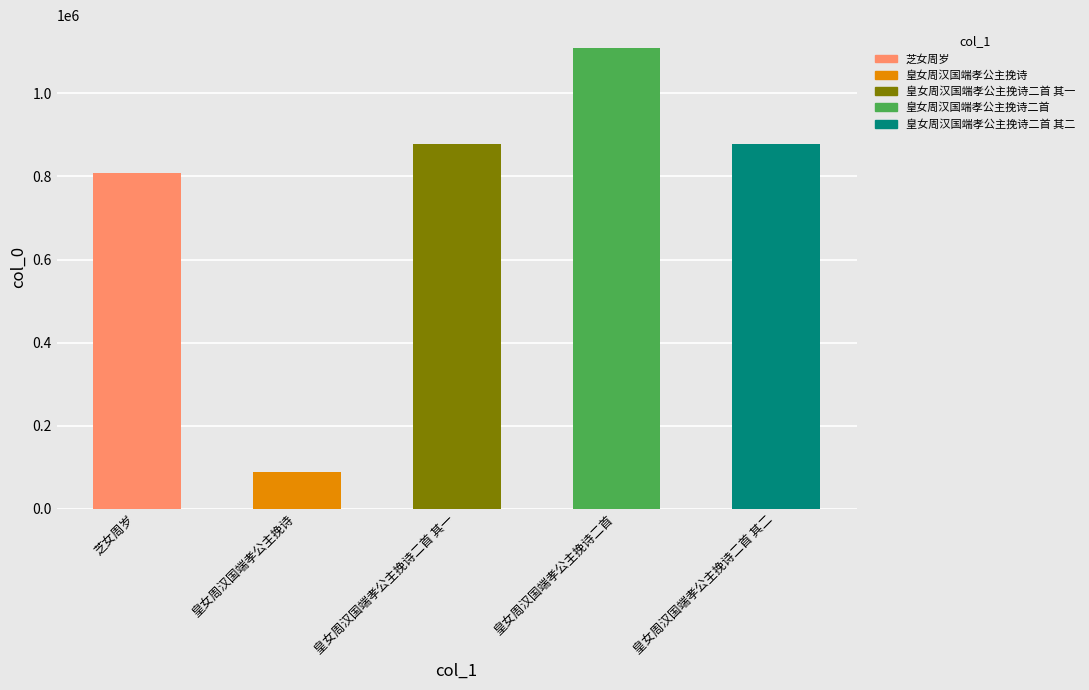

What is the smallest value displayed?

87998